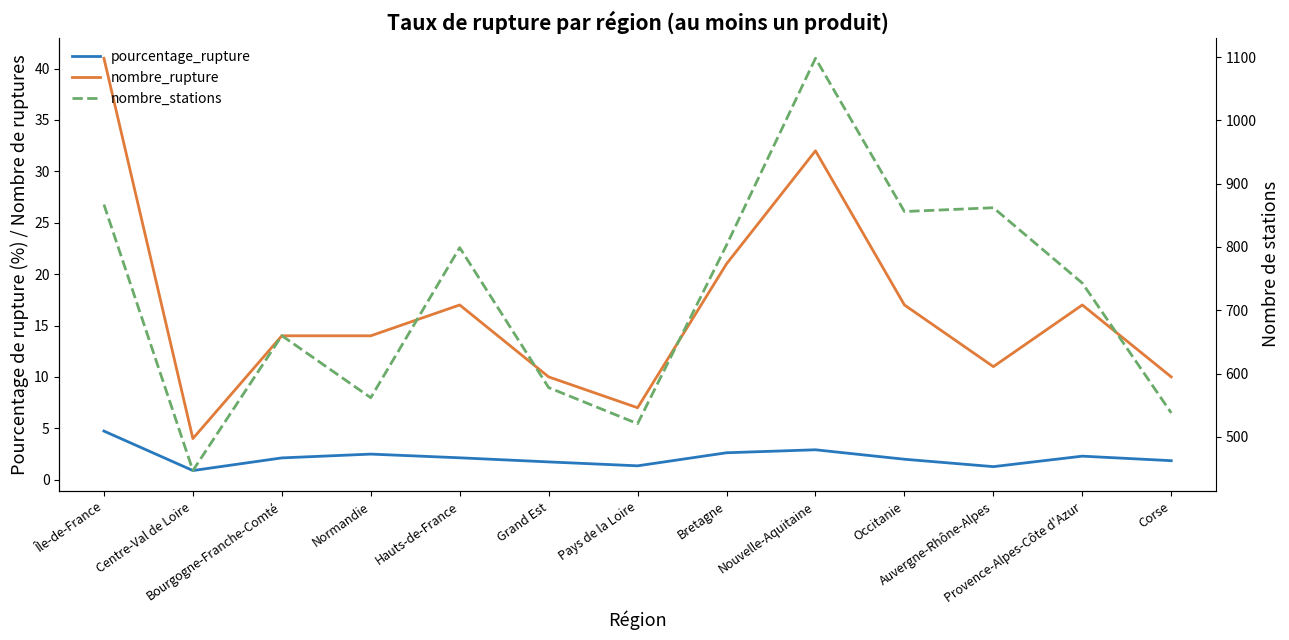

What is the difference between the highest and lowest values at Nouvelle-Aquitaine?

1095.1